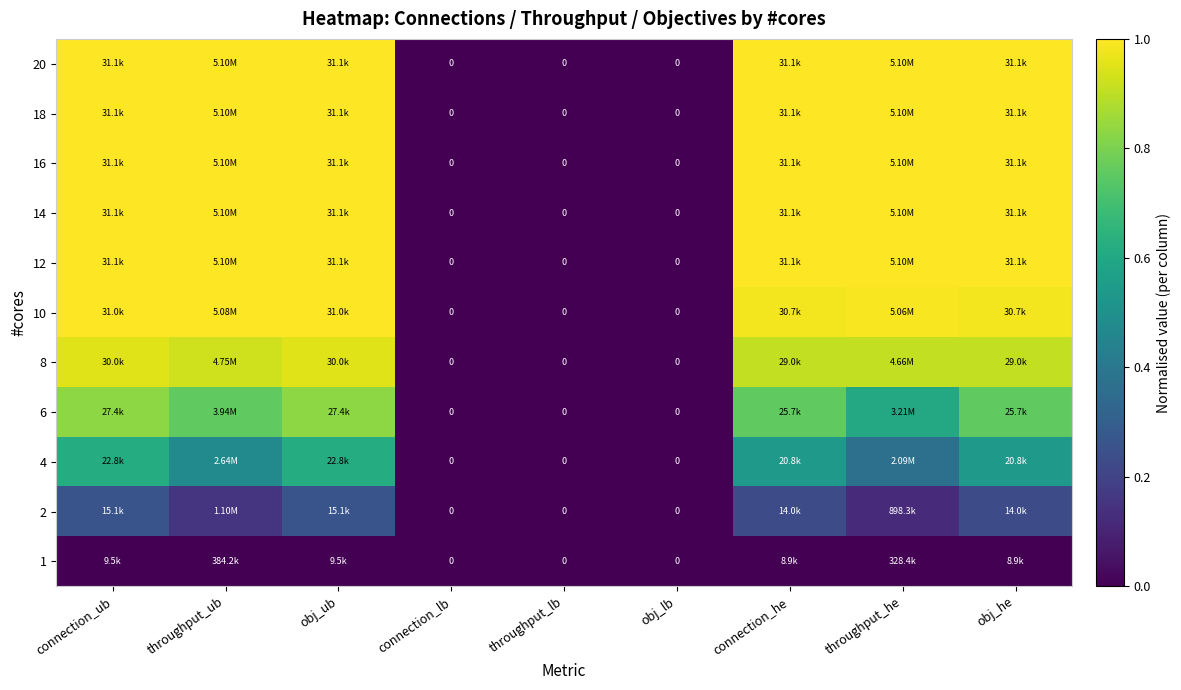

The 12 series shows -0.7 at connection_lb. True or false?

False